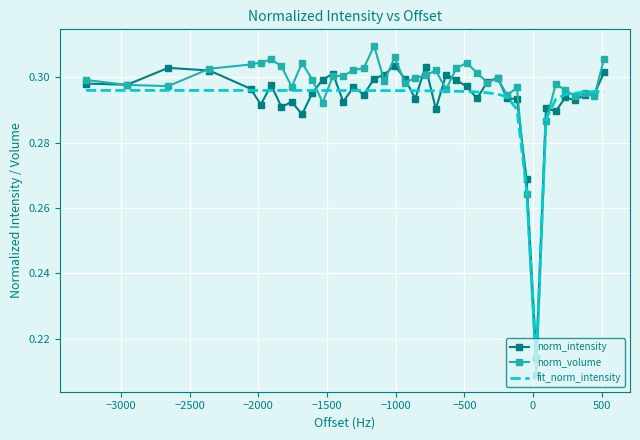

List the series in order of their peak value, highest first.

norm_volume, norm_intensity, fit_norm_intensity